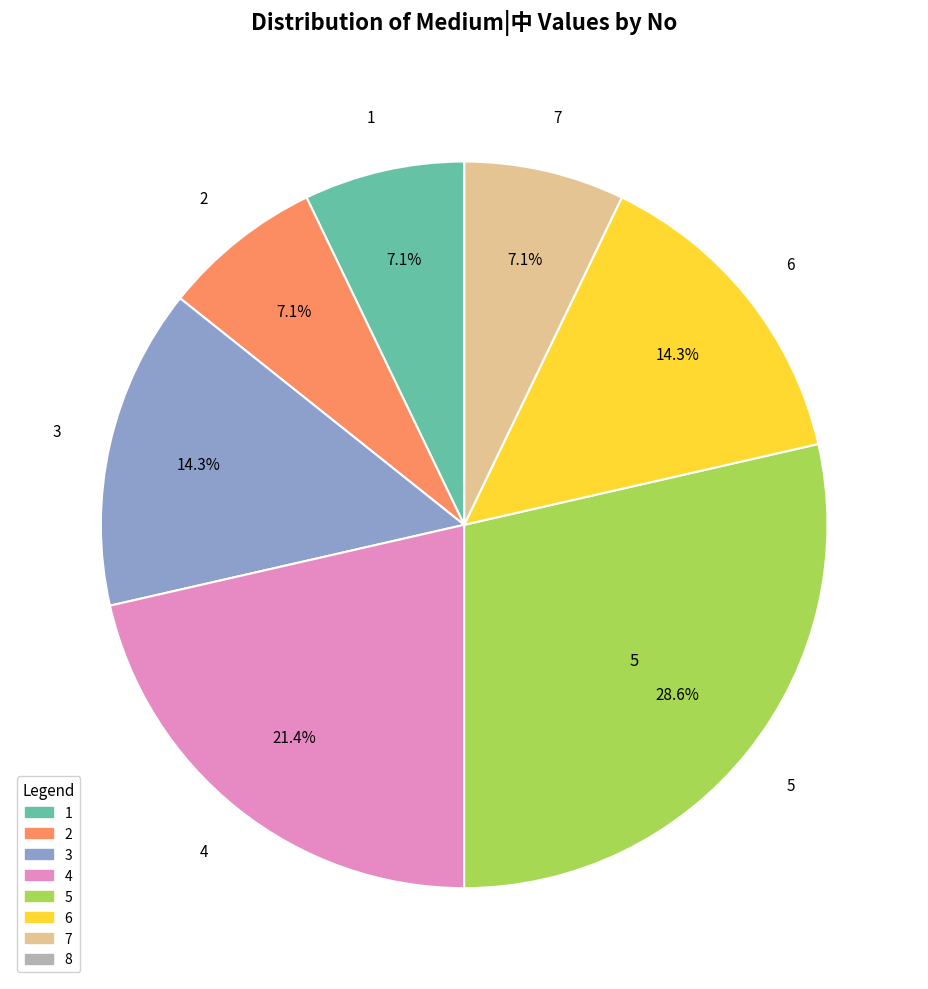

Is 4 the majority of the pie?

No